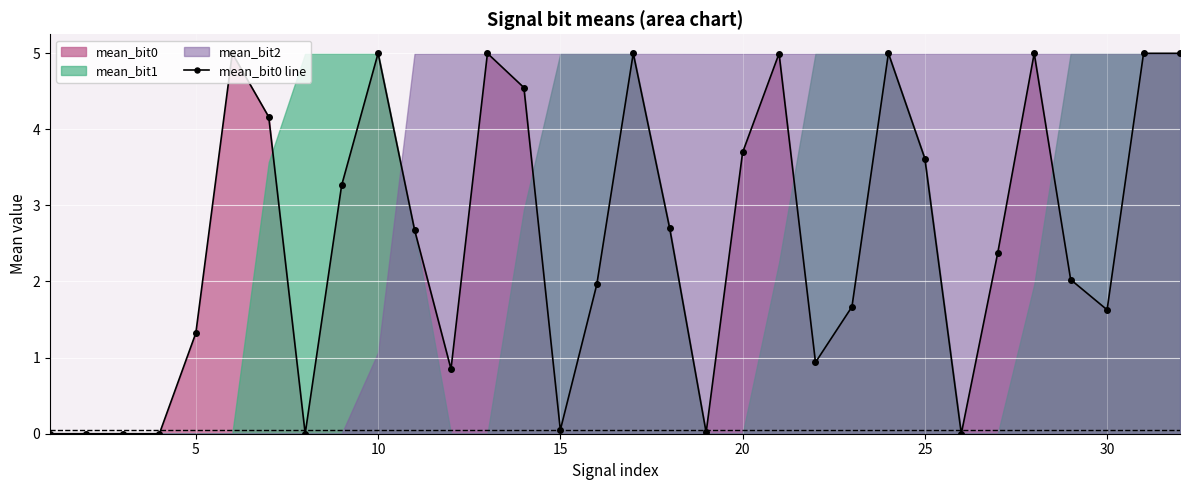

True or false: mean_bit0 line has more than 2 interior local peaks.

True